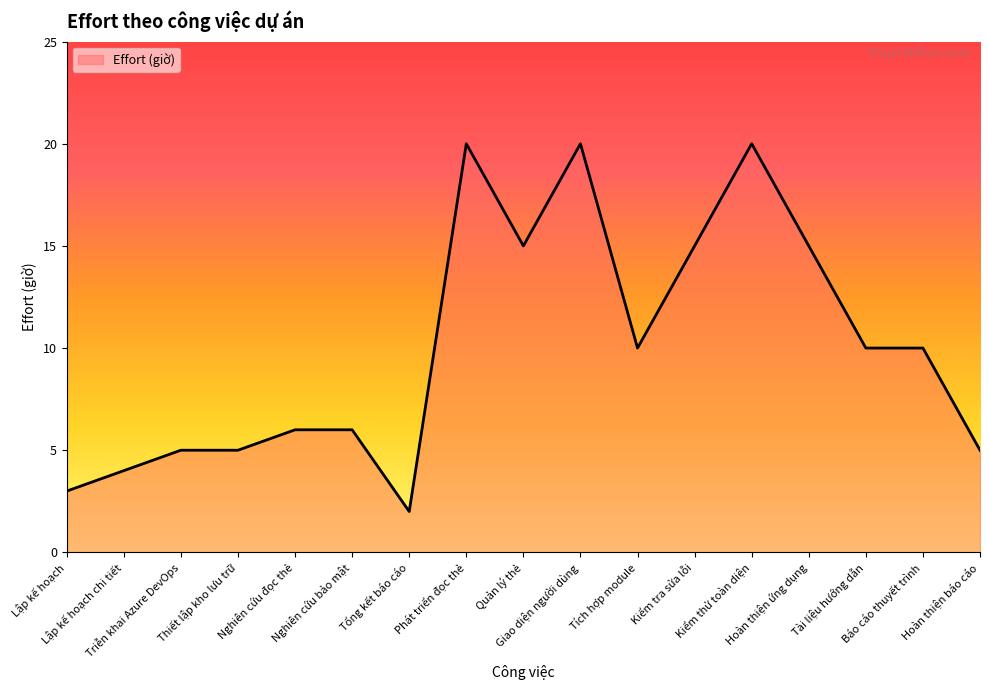

How many lines are shown in the chart?

1